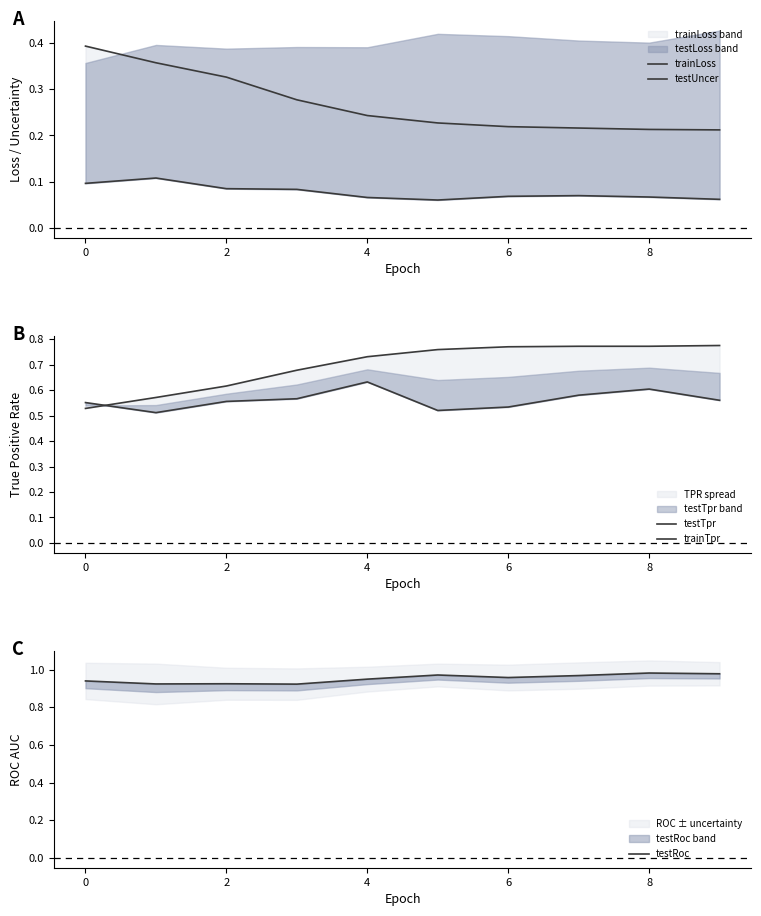

Which series changed the most between 2 and 8?

trainTpr